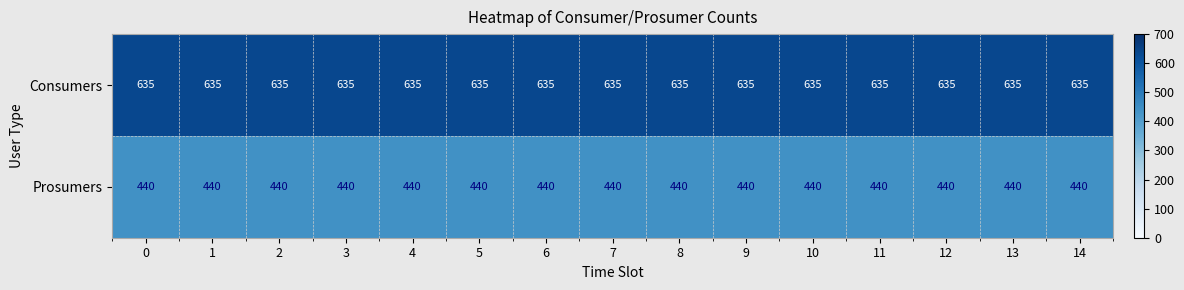

What is the difference between the highest and lowest values at 0?

195